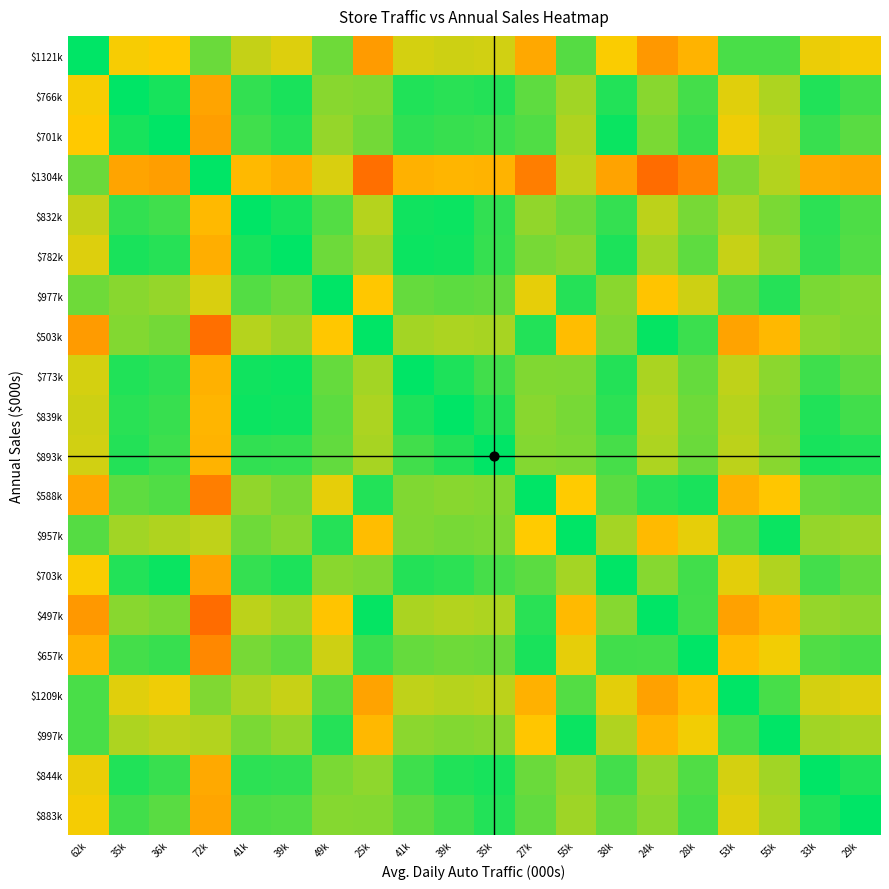

What is the total value across all series at 49k?

16.5